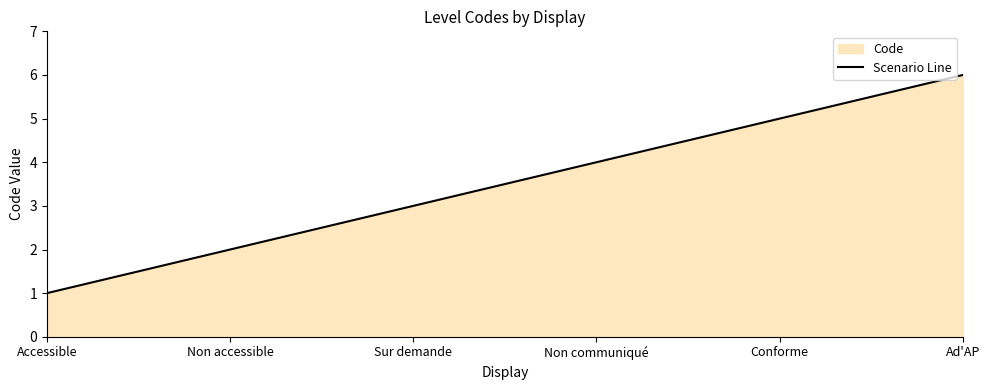

What is the change in value from Sur demande to Conforme?

+2